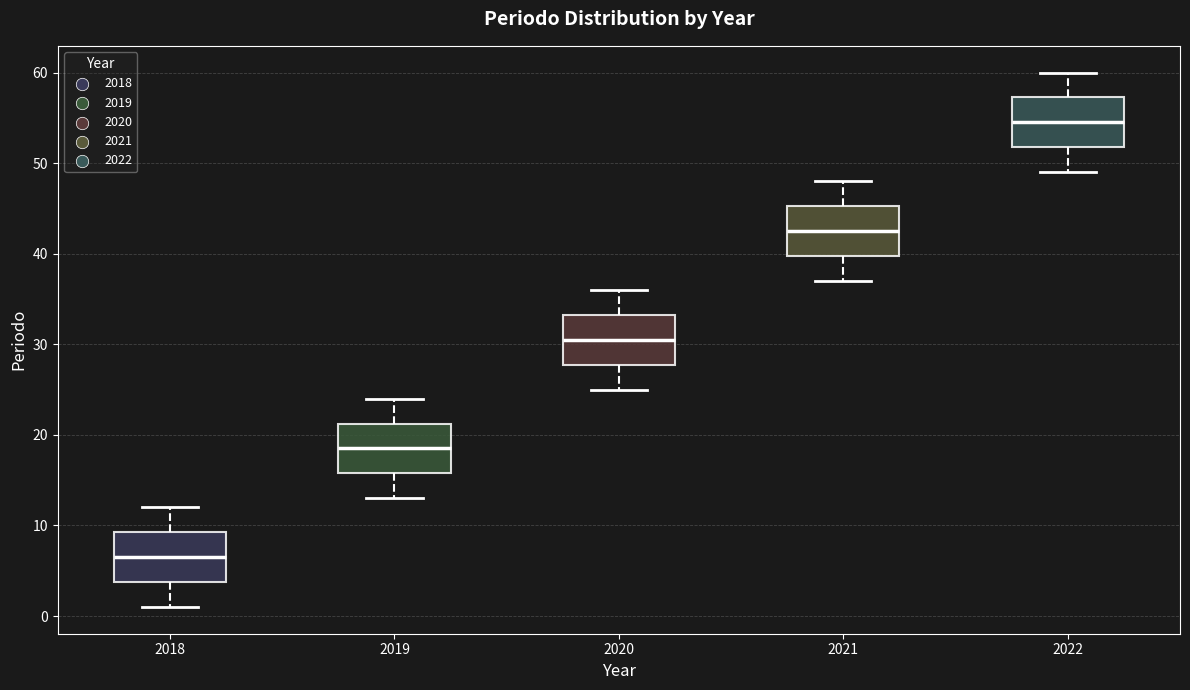

Where does the upper whisker of the box at x = 2022 end on the y-axis? The values are not printed on the chart, so give them approximately, as read against the axis.

60